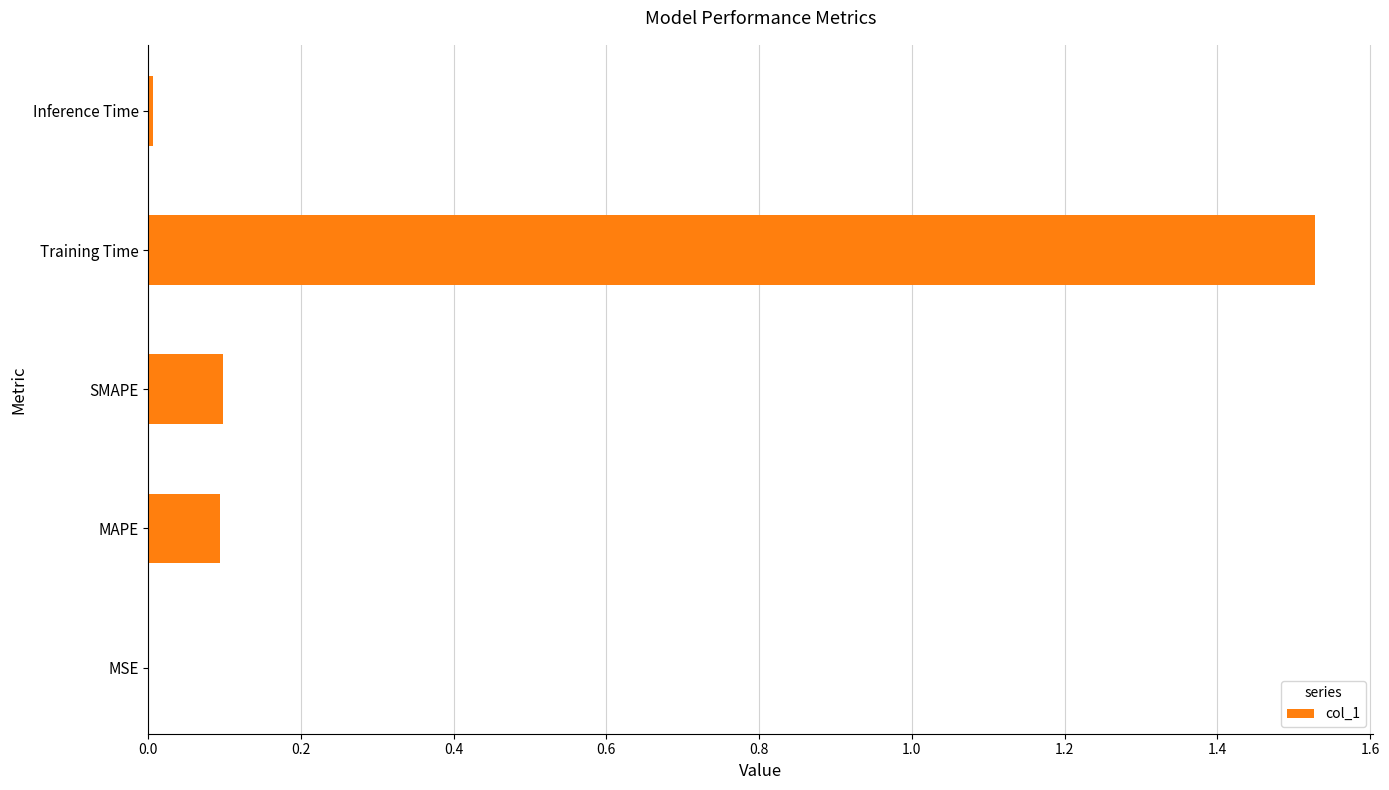

How many series are shown in this chart?

1